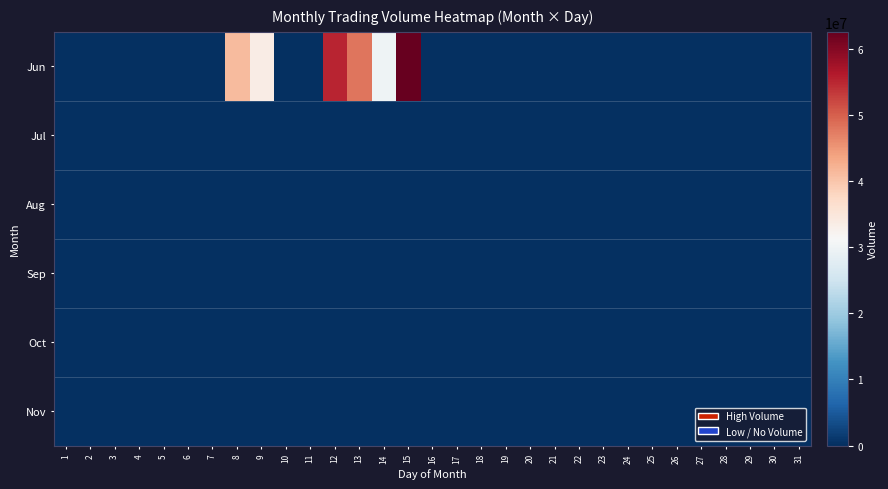

Rank the series by their maximum value, from highest to lowest.

Jun, Jul, Aug, Sep, Oct, Nov